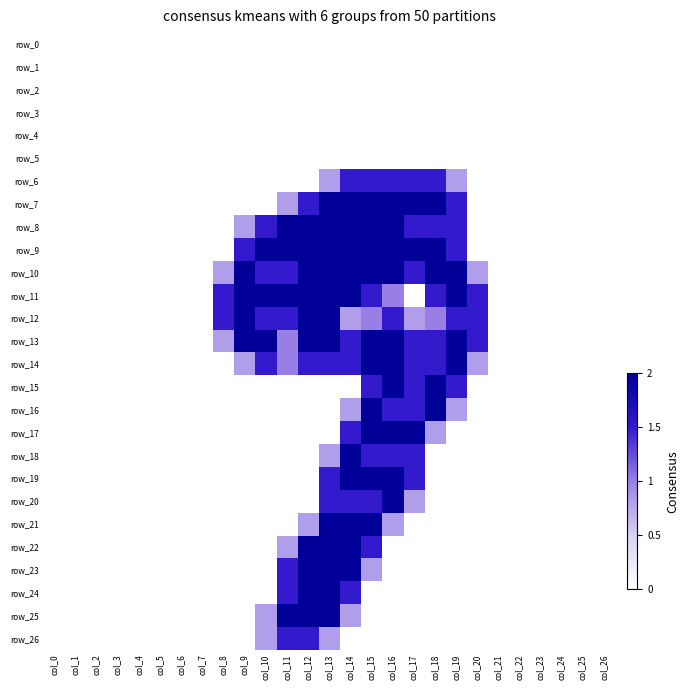

How many distinct data groups are displayed?

27